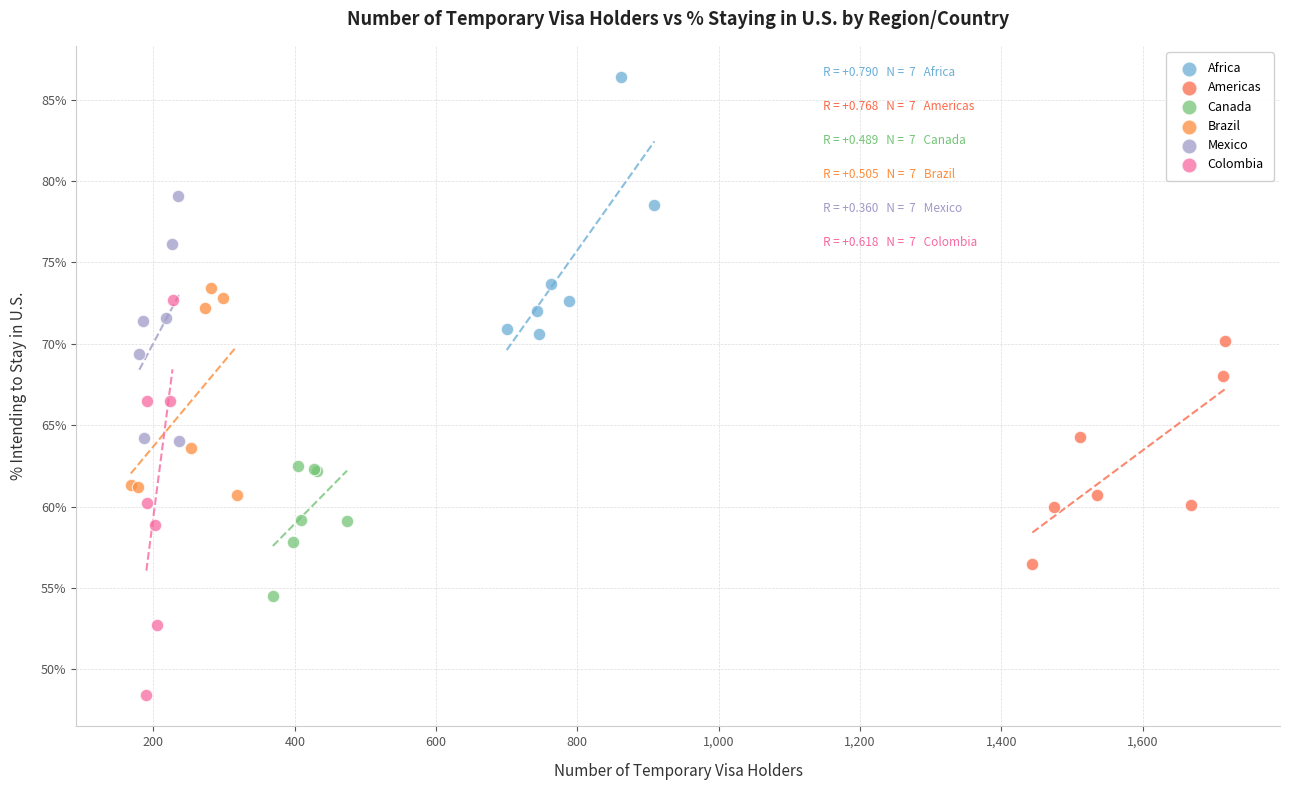

Which series reaches the minimum Y coordinate?

Colombia